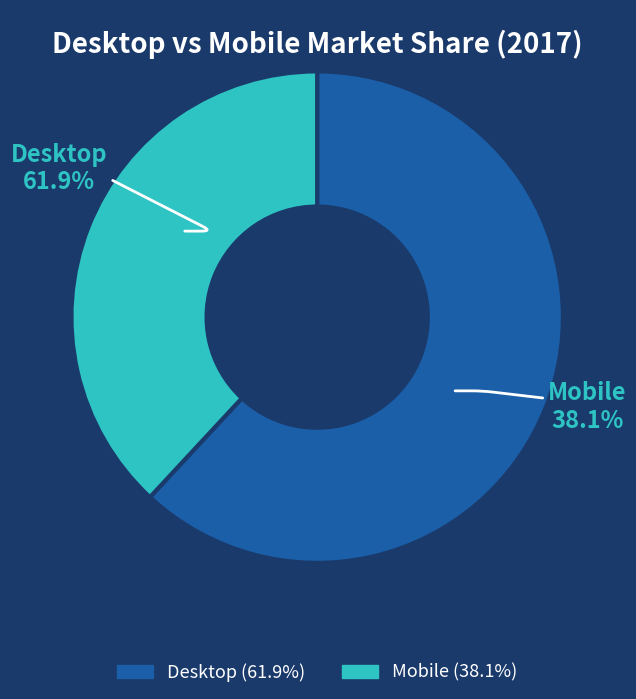

What percentage do Desktop and Mobile together represent?

100.0%